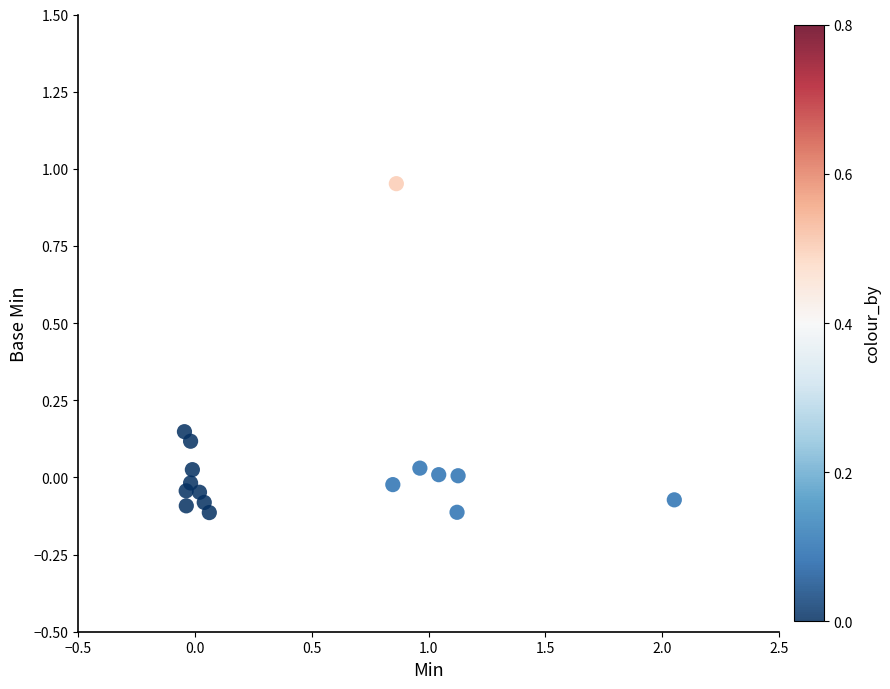

What is the range of Y values (max minus min)?

1.1